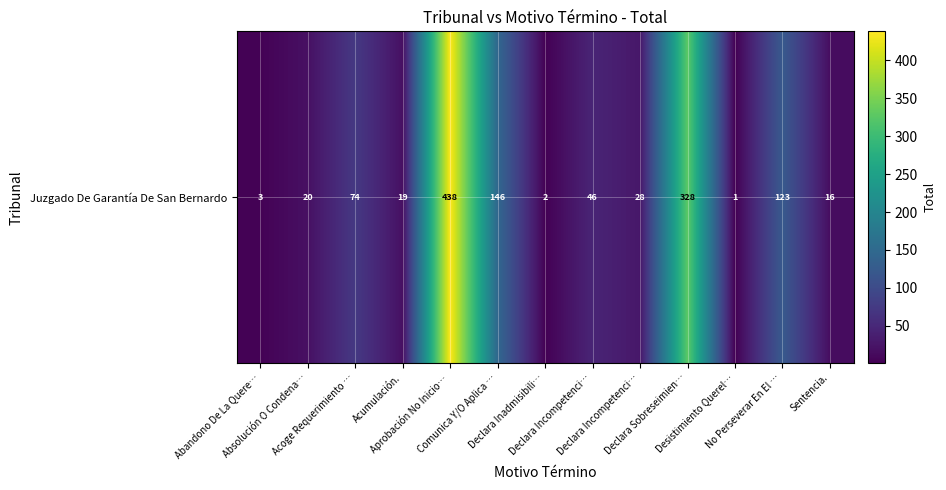

Reading left to right, extract all data points from this chart.

3	20	74	19	438	146	2	46	28	328	1	123	16